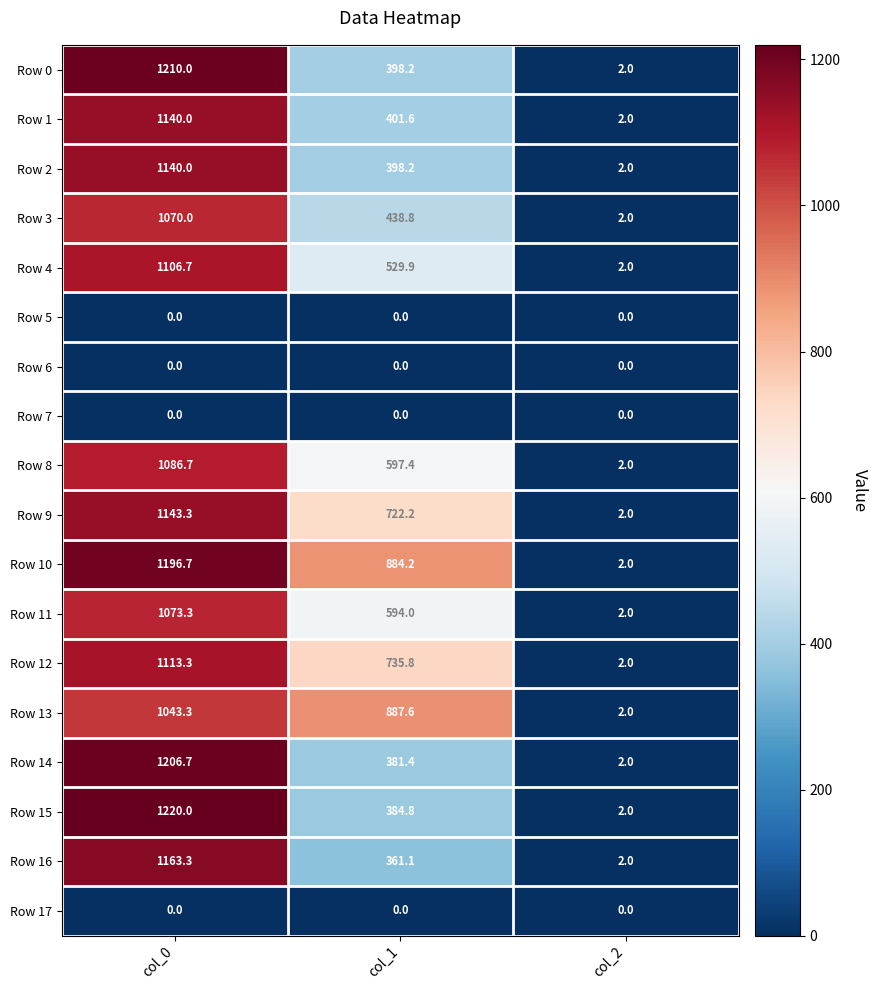

Which series has the largest range (max minus min)?

Row 15